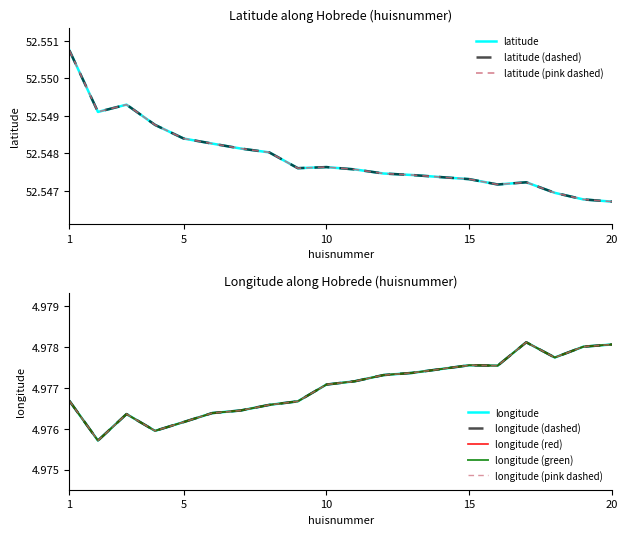

Where is the first local maximum for latitude?

3